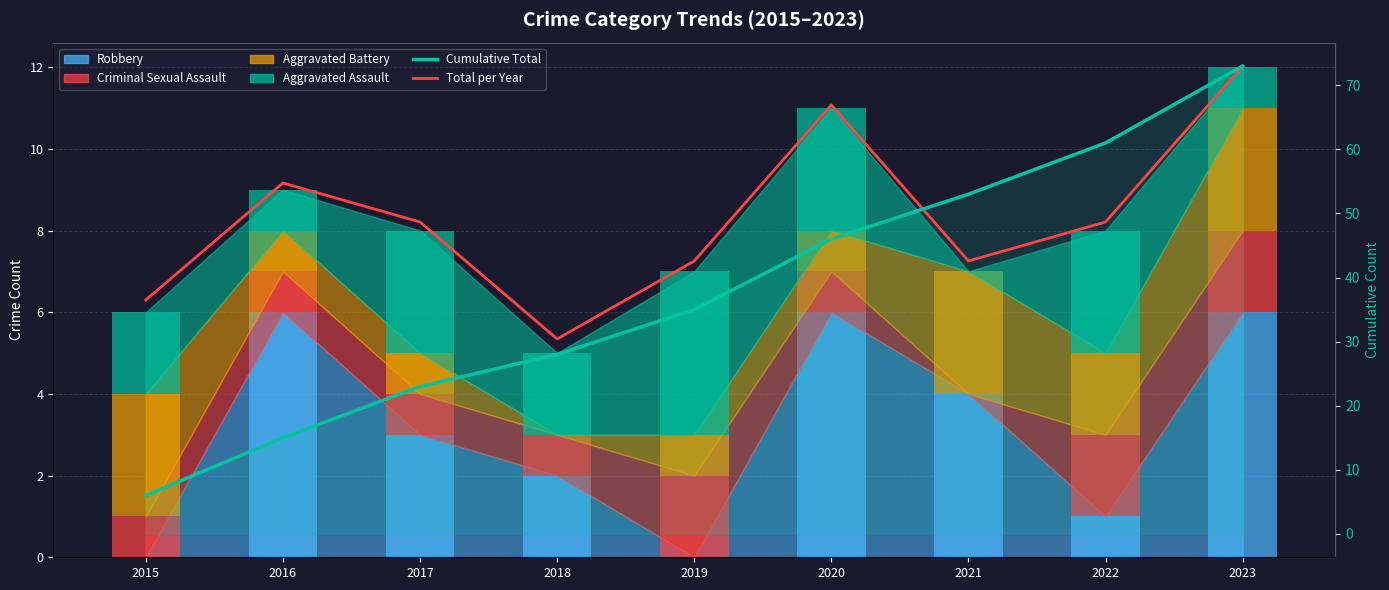

What is the sum of all Cumulative Total values?

340.0